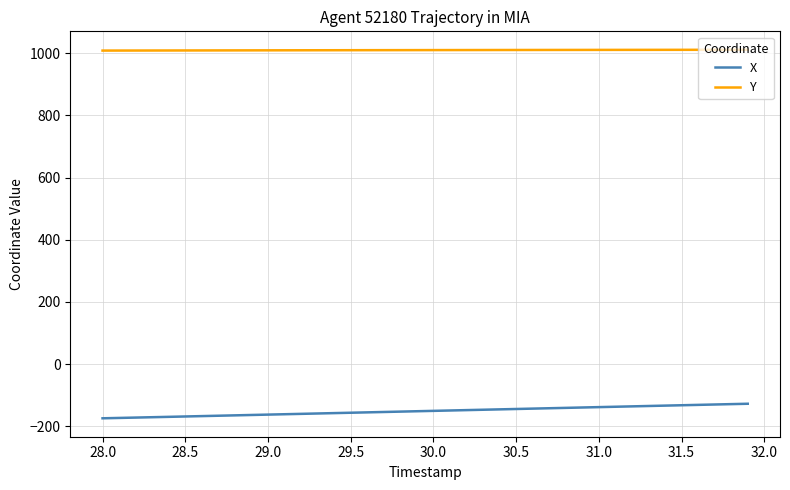

What is the minimum value for Y?

1008.4